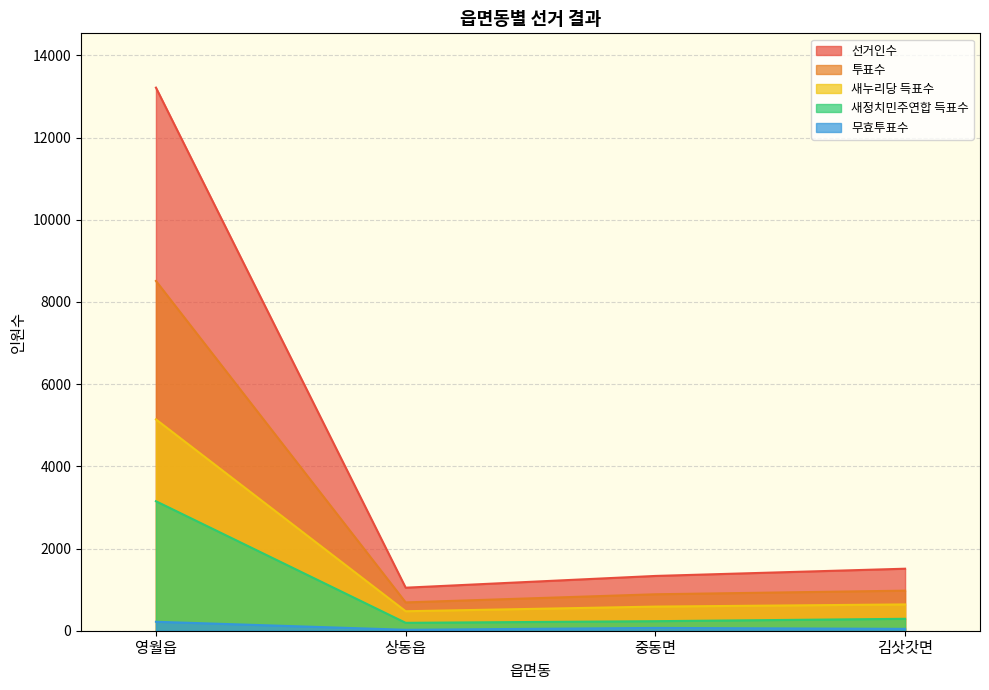

Reading right to left, list all the values displayed in this chart.

선거인수: 김삿갓면=1509	중동면=1333	상동읍=1047	영월읍=13215
투표수: 김삿갓면=975	중동면=887	상동읍=689	영월읍=8511
새누리당 득표수: 김삿갓면=640	중동면=587	상동읍=474	영월읍=5142
새정치민주연합 득표수: 김삿갓면=290	중동면=232	상동읍=192	영월읍=3151
무효투표수: 김삿갓면=45	중동면=68	상동읍=23	영월읍=218